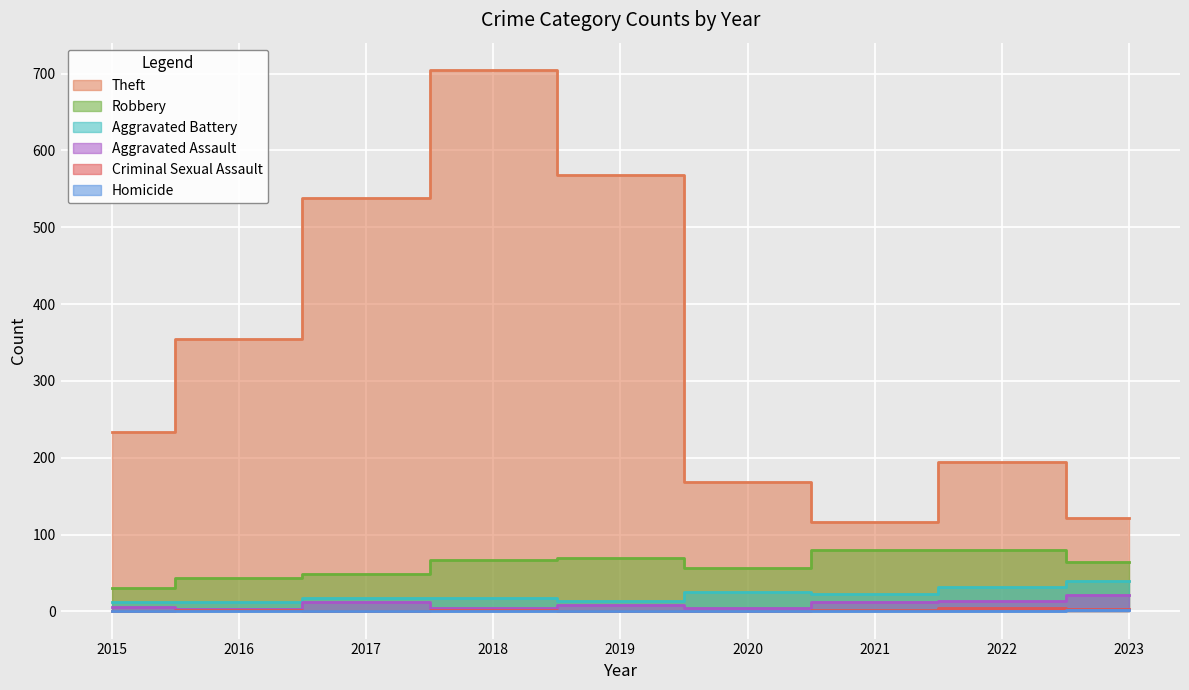

What is the approximate value of Aggravated Assault at 2016?

3